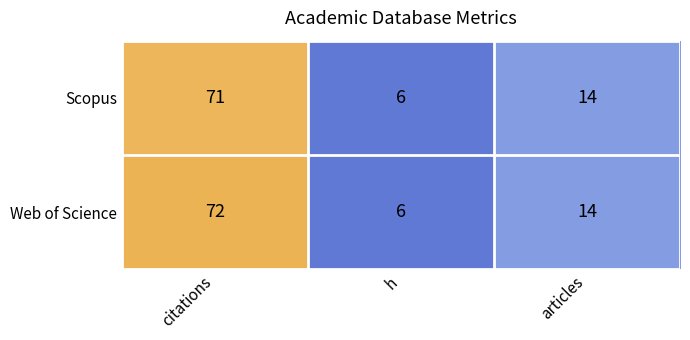

At which label does Scopus first exceed 14?

citations